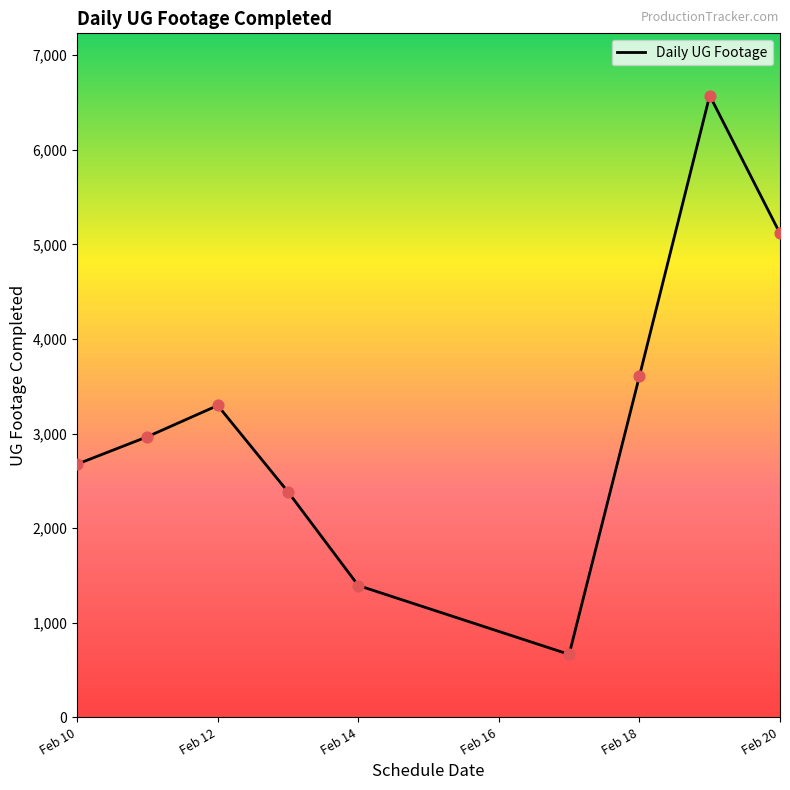

What is the difference between the maximum and minimum values?

5907